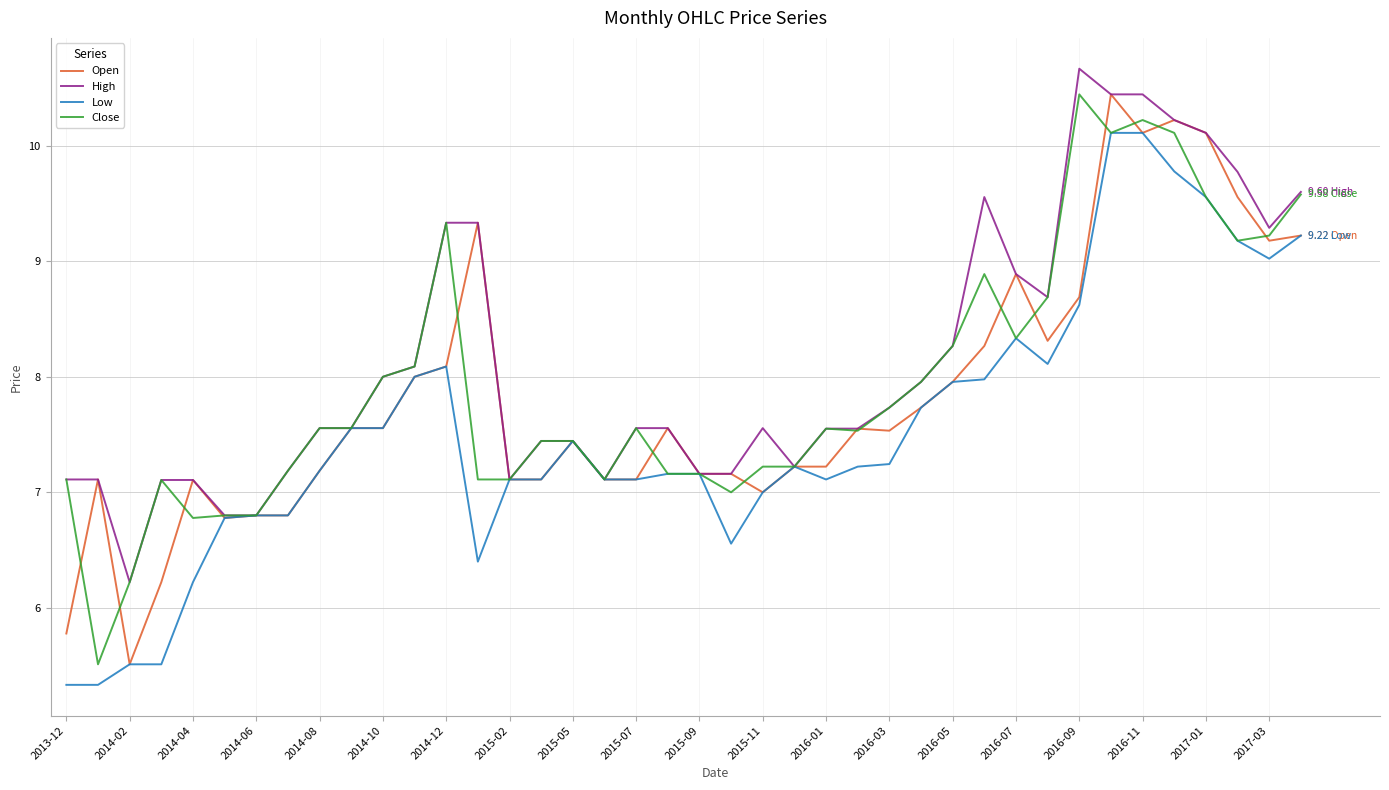

What is the minimum value for High?

6.2